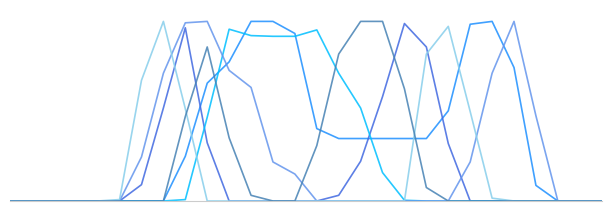

Does the chart display data point markers on the line(s)?

No